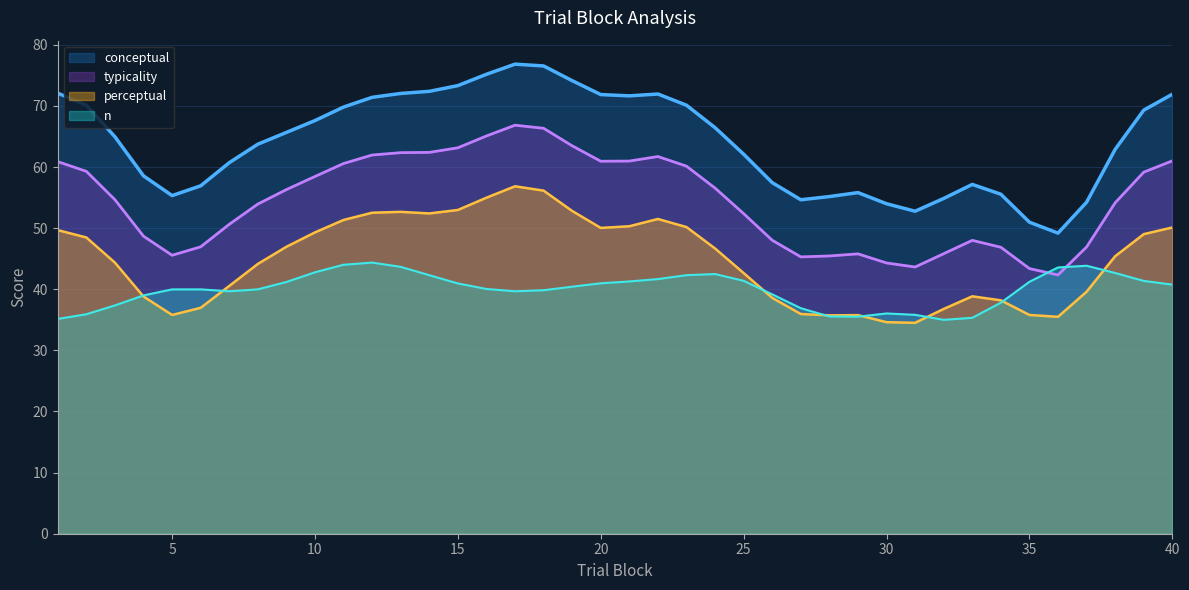

True or false: perceptual and typicality cross at least once.

False